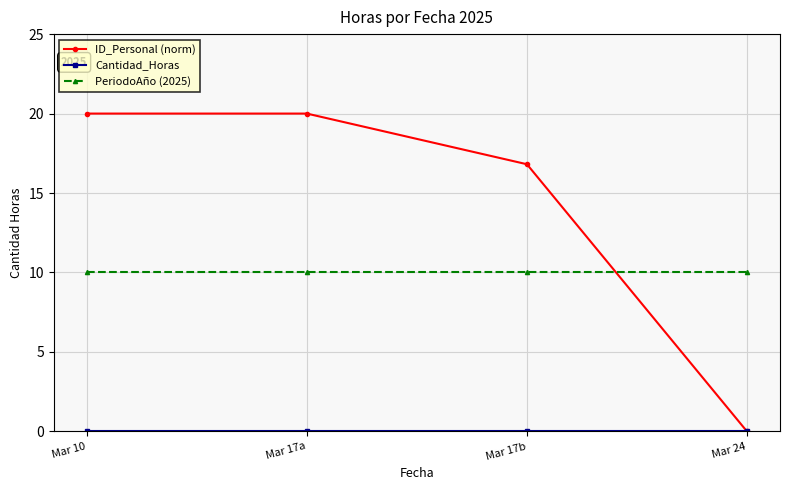

What is the difference between the highest and lowest values at Mar 24?

10.0